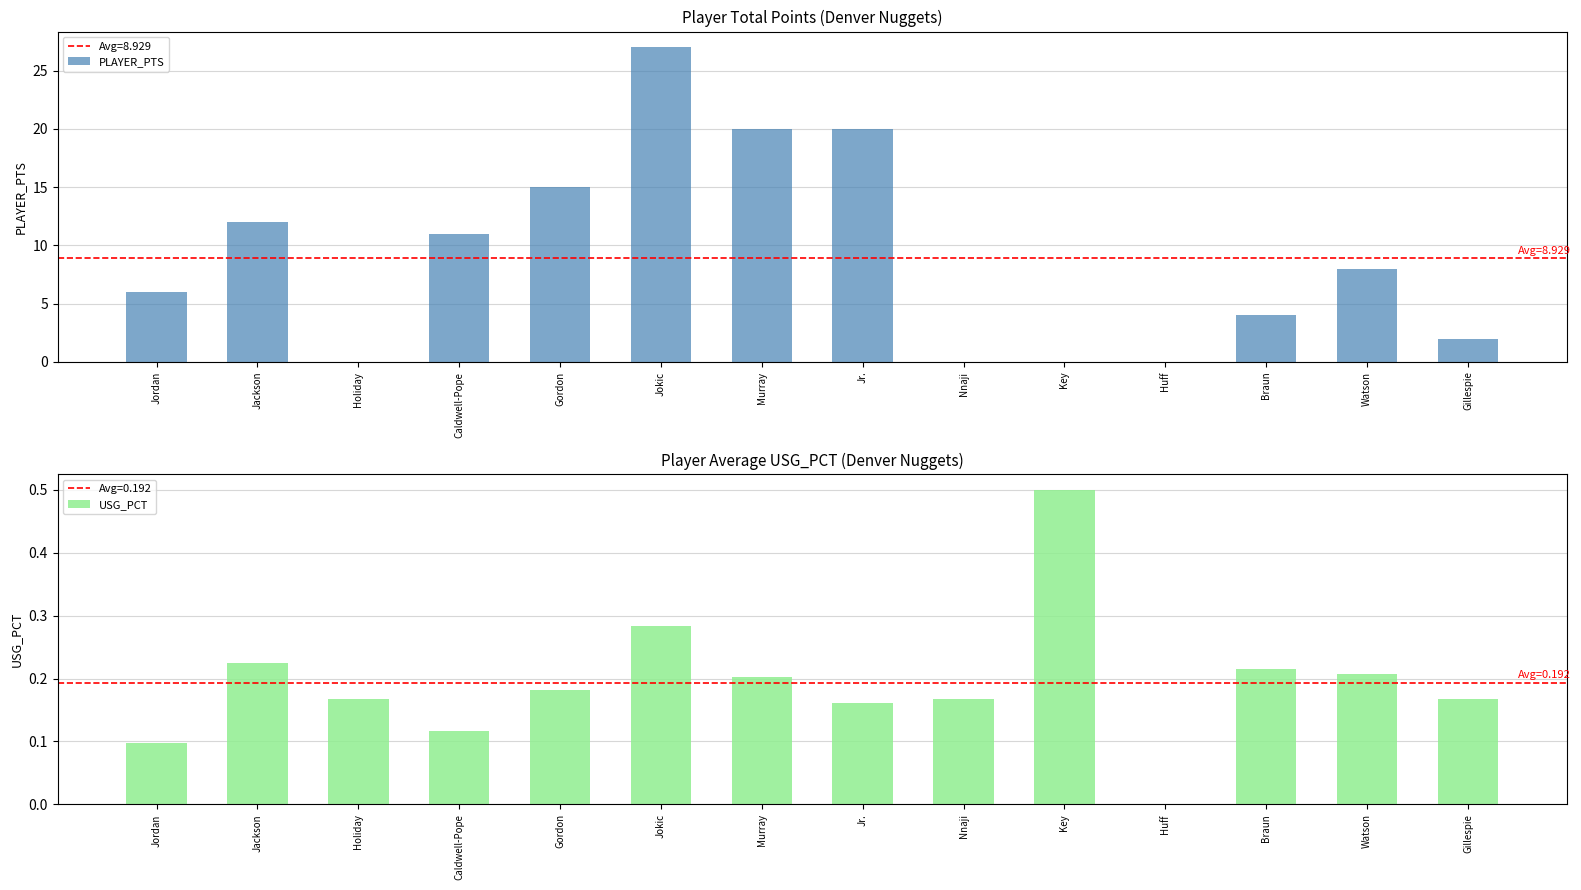

Are the bars grouped side by side (vs. stacked)?

Yes